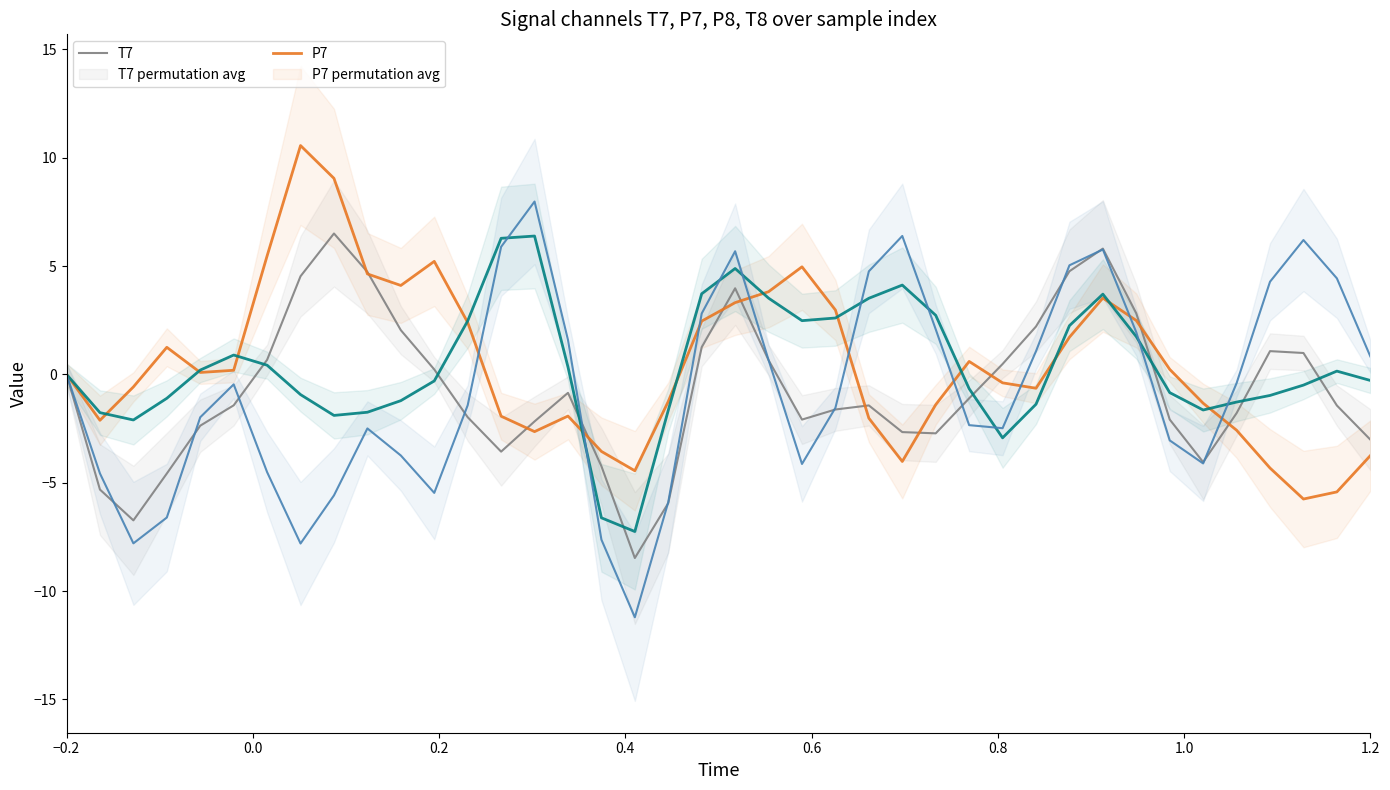

Where is T7 nearest to the value 0?

−0.2